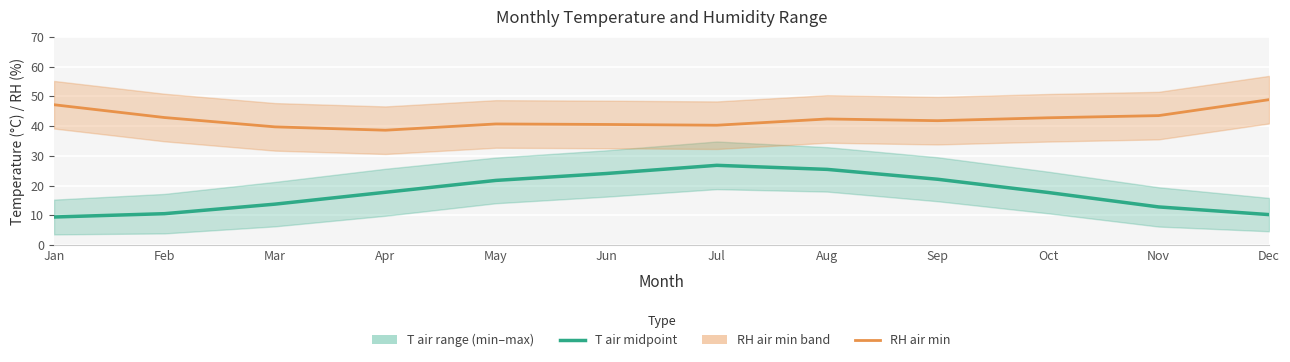

True or false: RH_air_max,  % and T_air_max, °C intersect in this chart.

False